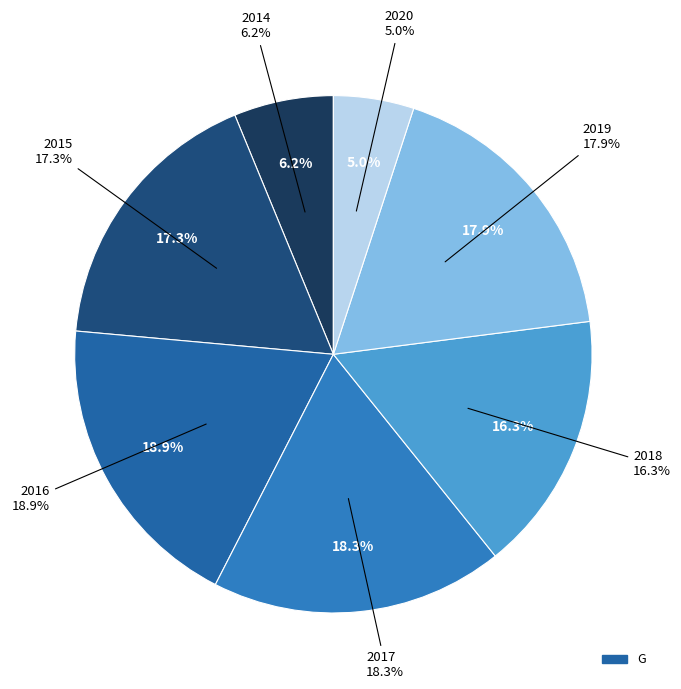

To the nearest percent, what is the difference between the largest and smallest slice percentages?

14%